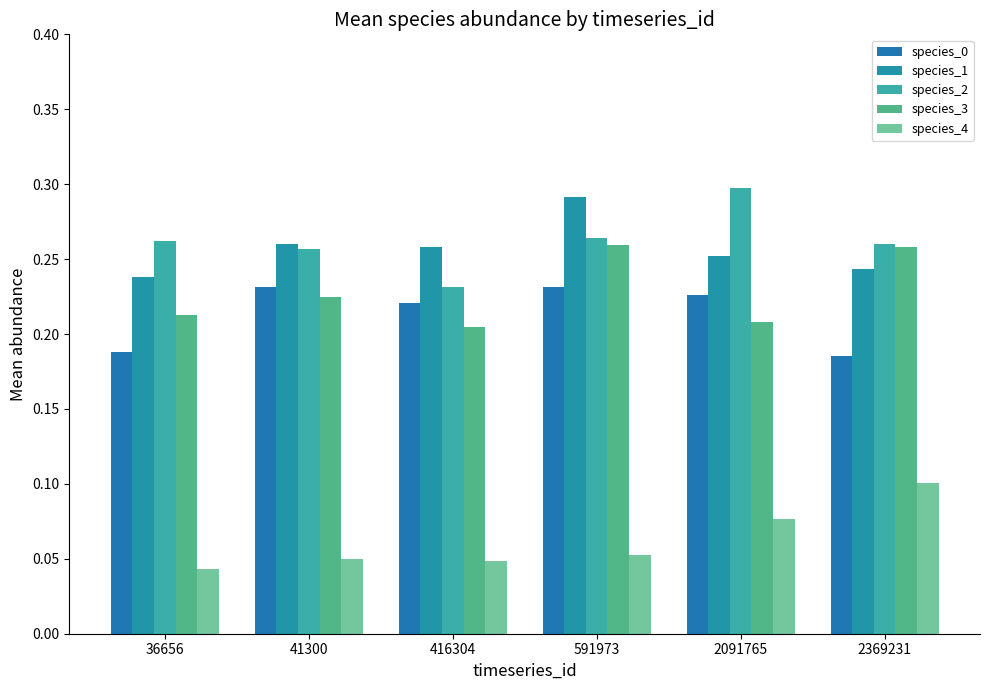

How many data points does each series have?

6